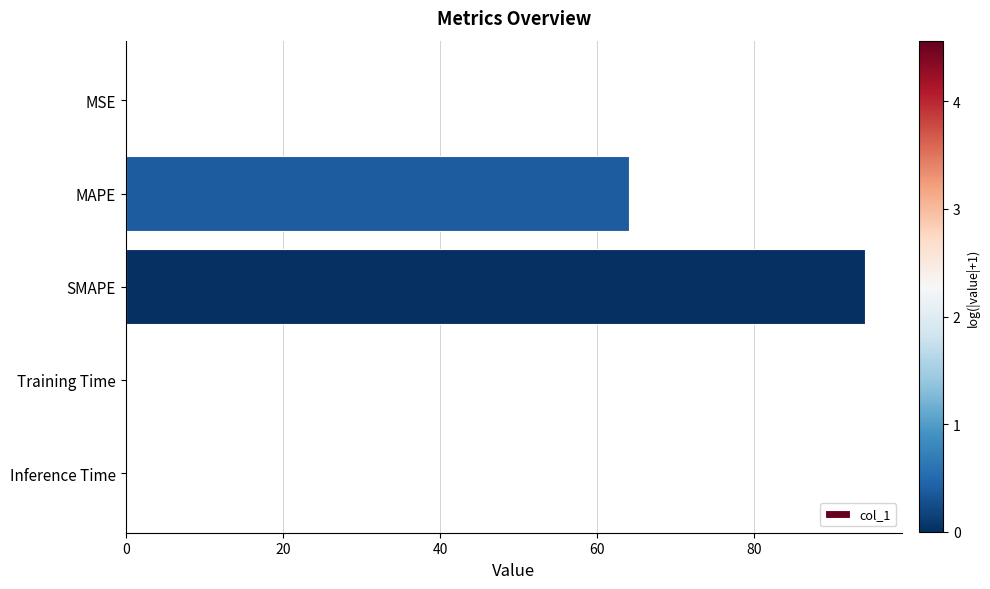

Where is the data nearest to the value 47?

MAPE